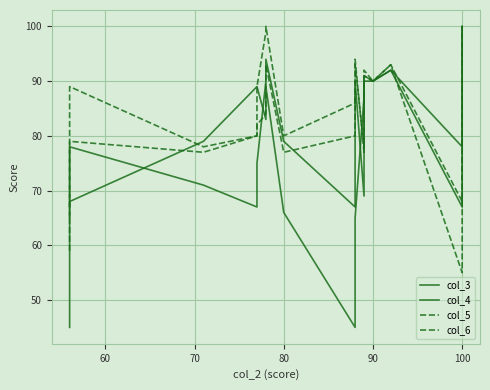

True or false: col_3 has more than 2 interior local peaks.

False